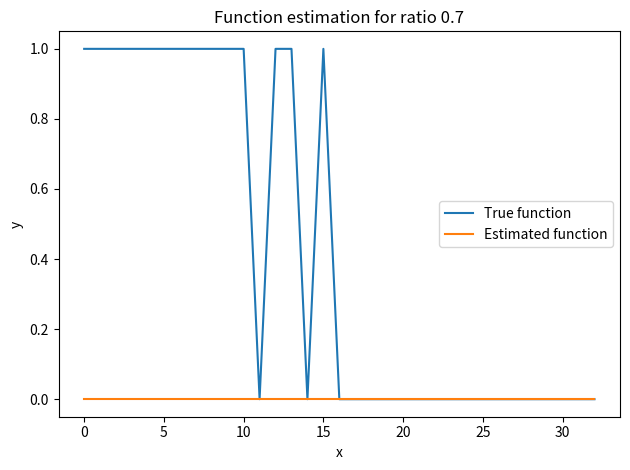

What is the maximum value for True function?

1